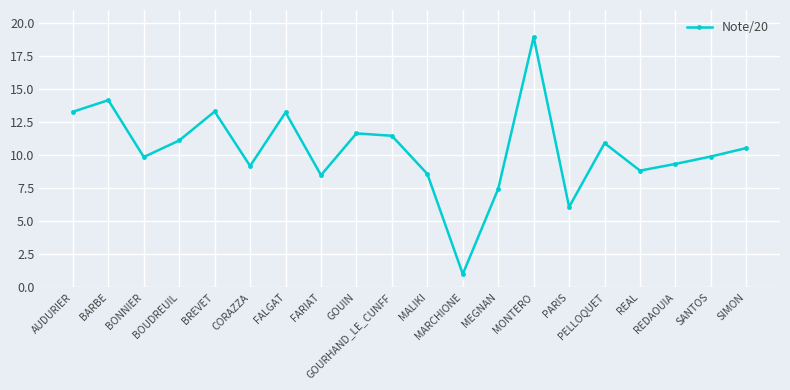

What is the average value?

10.4